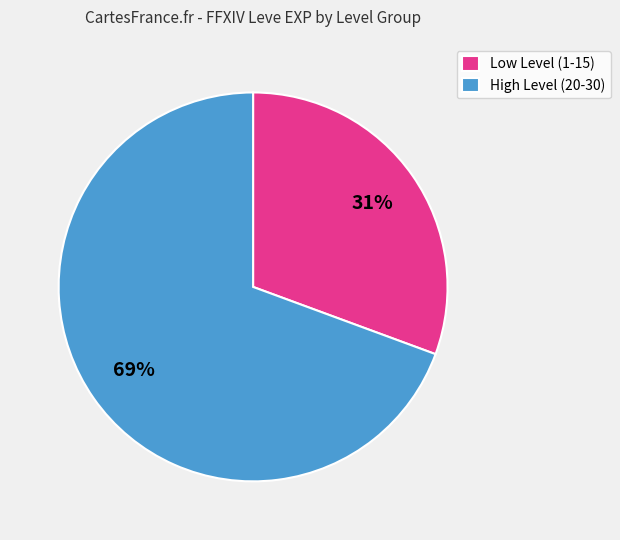

What is the ratio of the value at Low Level (1-15) to the value at High Level (20-30)?

0.4